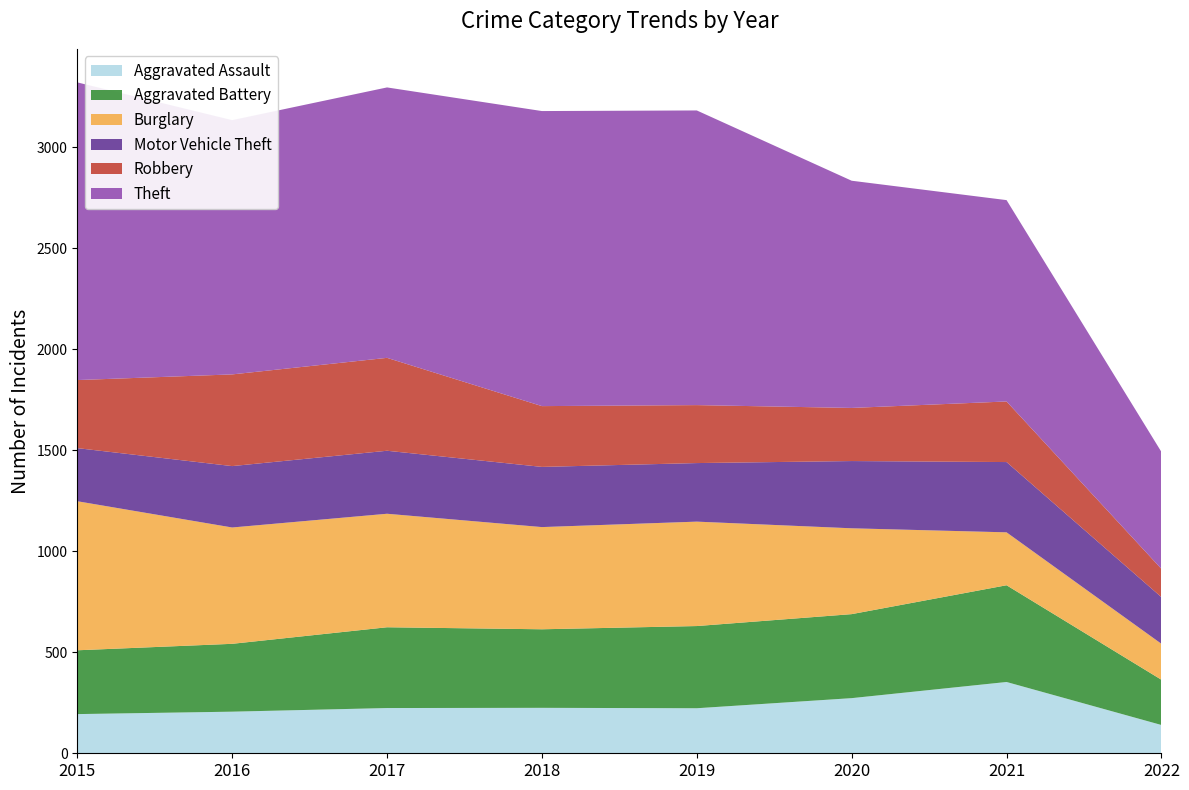

Reading right to left, what are all the values shown in this chart?

Aggravated Assault: 140	353	273	223	225	224	206	194
Aggravated Battery: 224	479	416	407	389	400	336	316
Burglary: 178	262	425	517	506	562	576	738
Motor Vehicle Theft: 231	348	333	290	298	312	304	263
Robbery: 140	300	263	287	301	460	454	337
Theft: 579	997	1125	1459	1461	1339	1259	1474